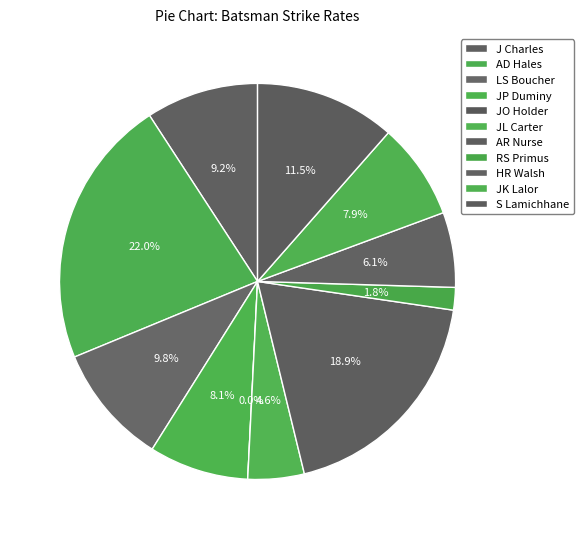

Count the number of slices in the pie.

11